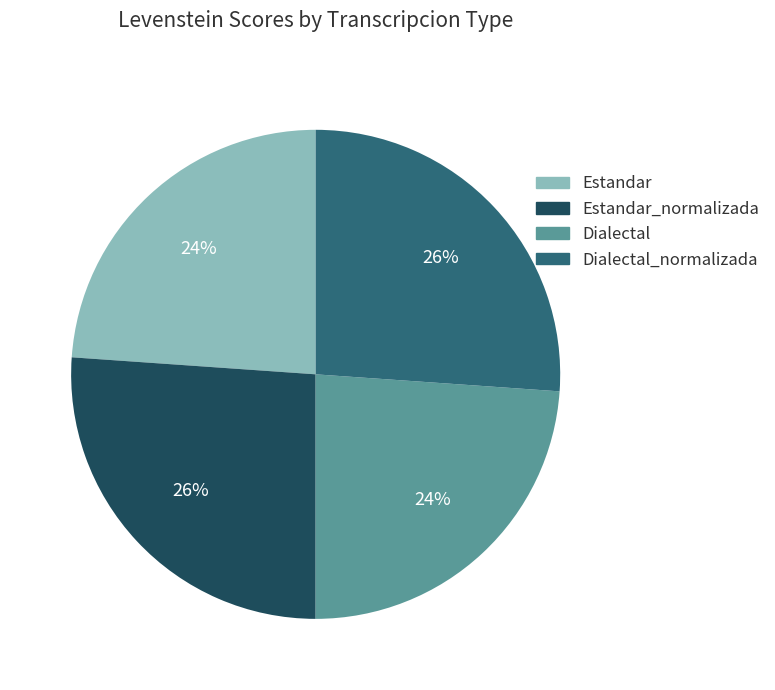

How many segments does this pie chart have?

4